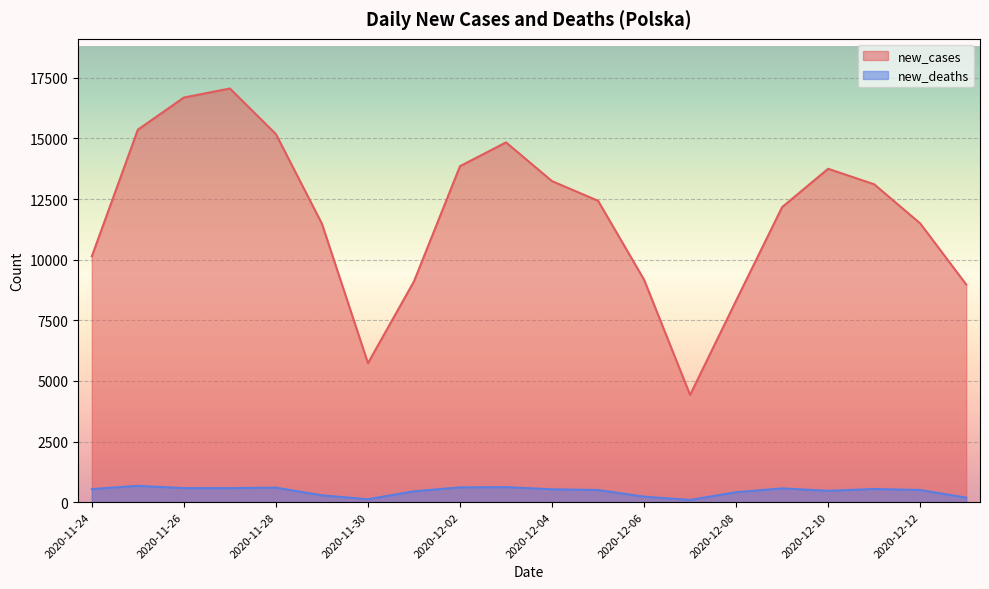

What is the label of the 20th point from the left?

2020-12-13